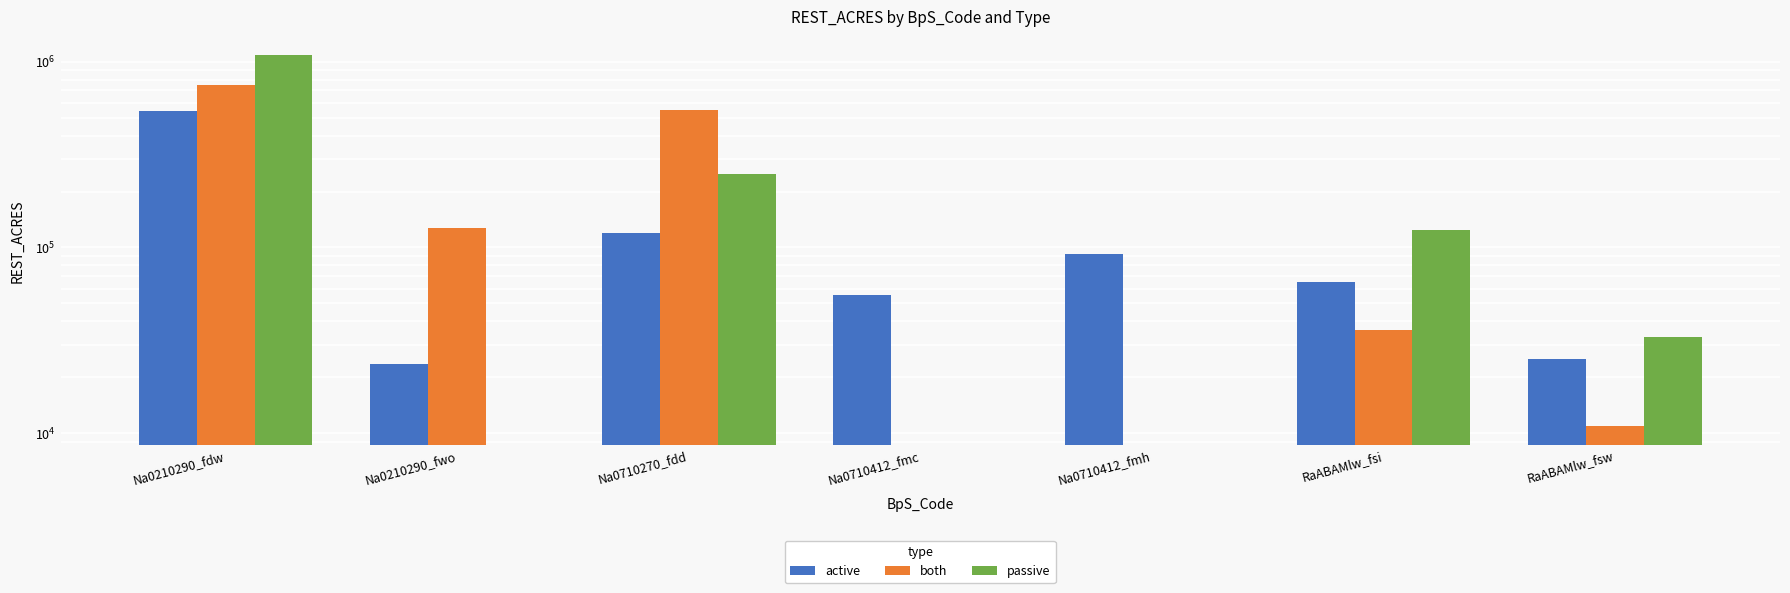

What is the total value across all series at RaABAMlw_fsw?

69060.8